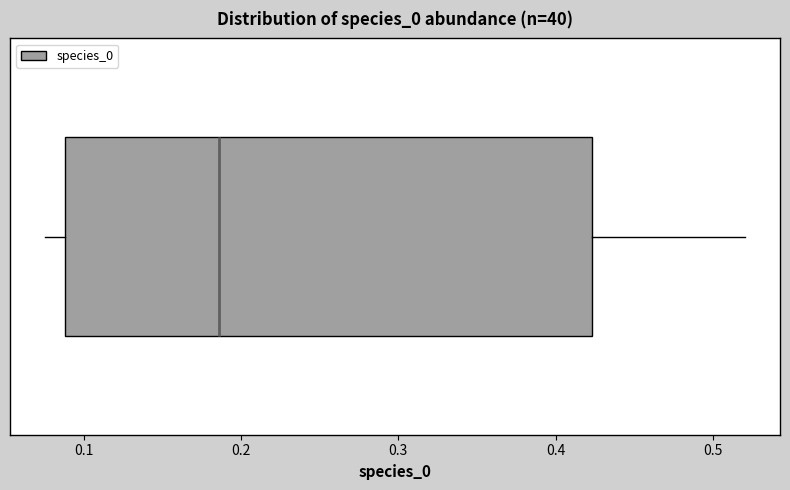

Where does the left whisker of the box end on the x-axis? The values are not printed on the chart, so give them approximately, as read against the axis.

0.08